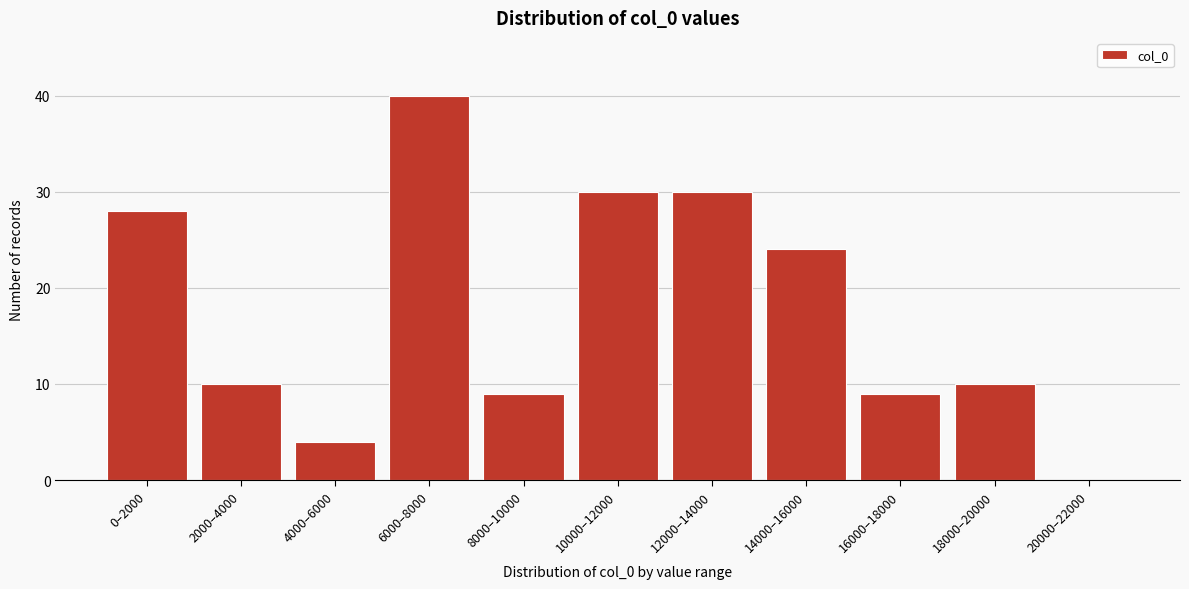

Reading left to right, transcribe all the data shown in this chart.

0–2000=28	2000–4000=10	4000–6000=4	6000–8000=40	8000–10000=9	10000–12000=30	12000–14000=30	14000–16000=24	16000–18000=9	18000–20000=10	20000–22000=0